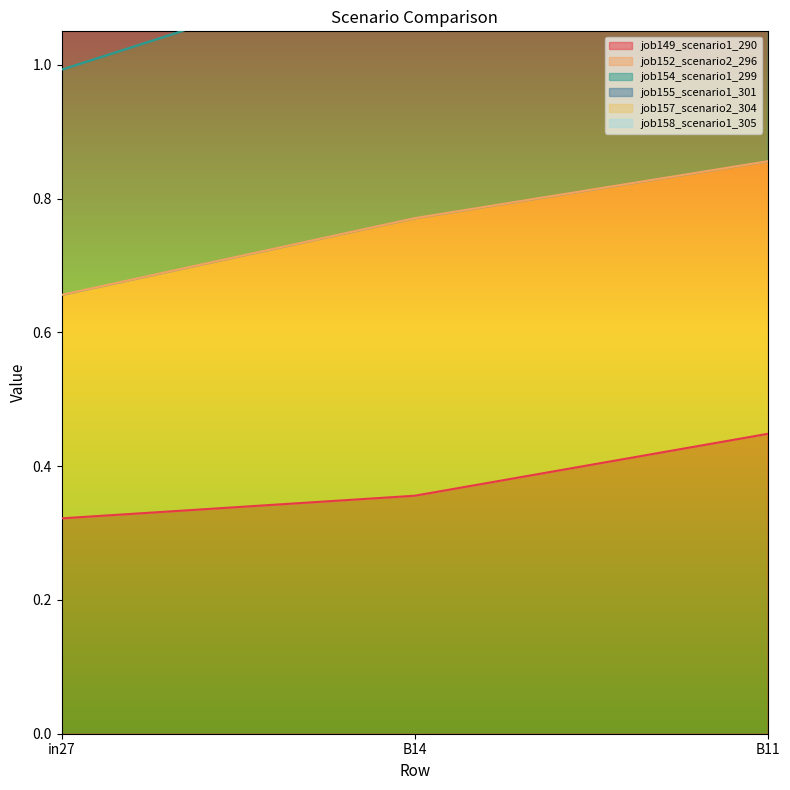

At which label is job149_scenario1_290 closest to 0?

in27